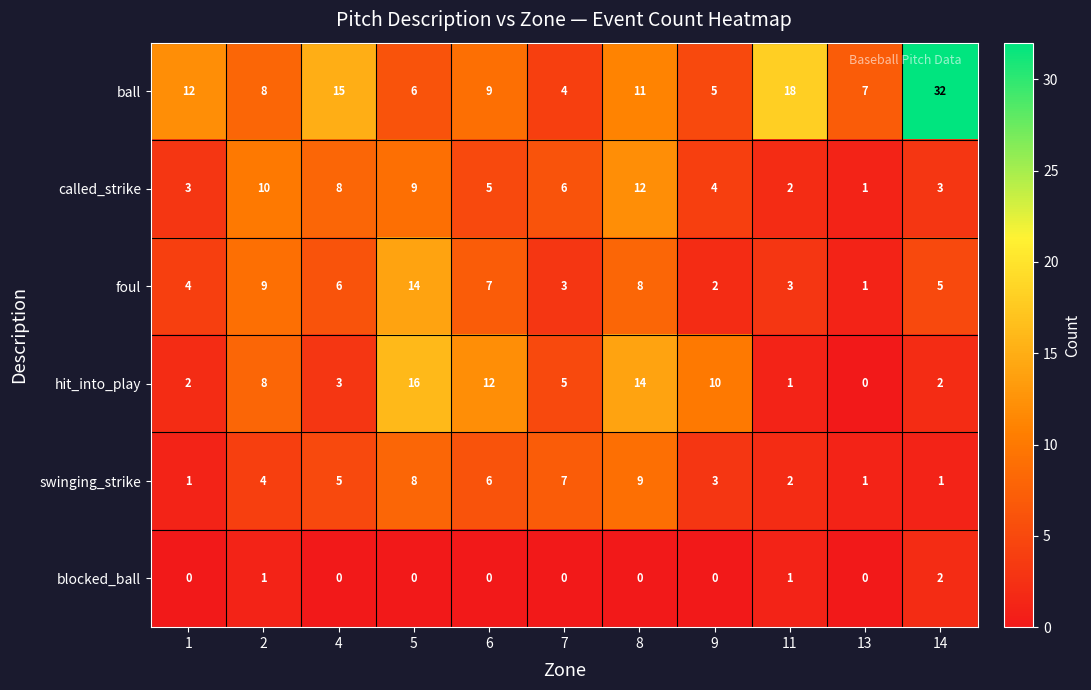

At 9, list the series in order from largest to smallest.

hit_into_play, ball, called_strike, swinging_strike, foul, blocked_ball